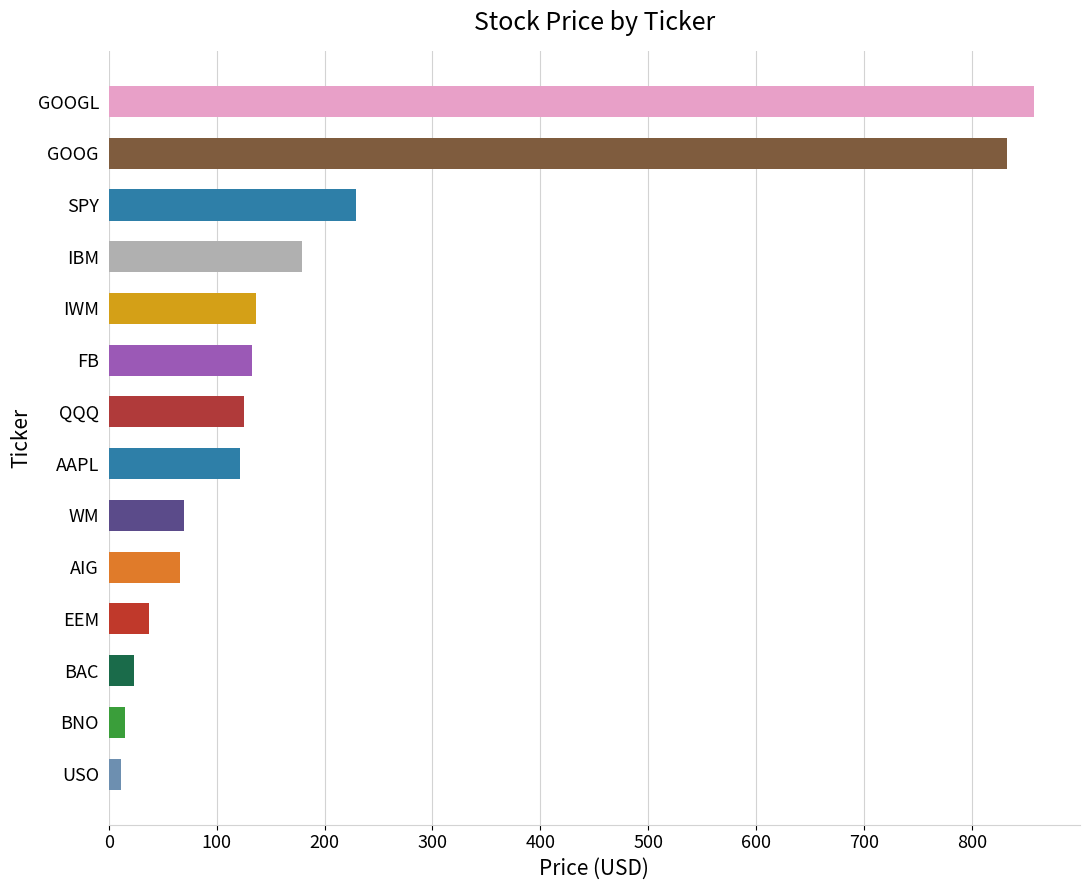

Are the bars horizontal?

Yes